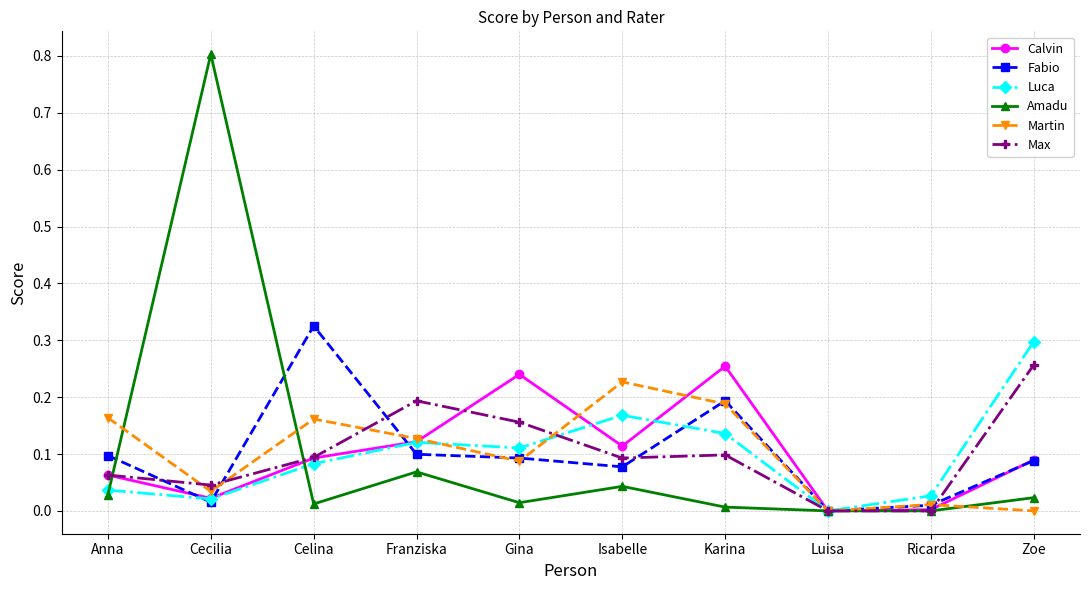

How many categories are shown in the chart?

10